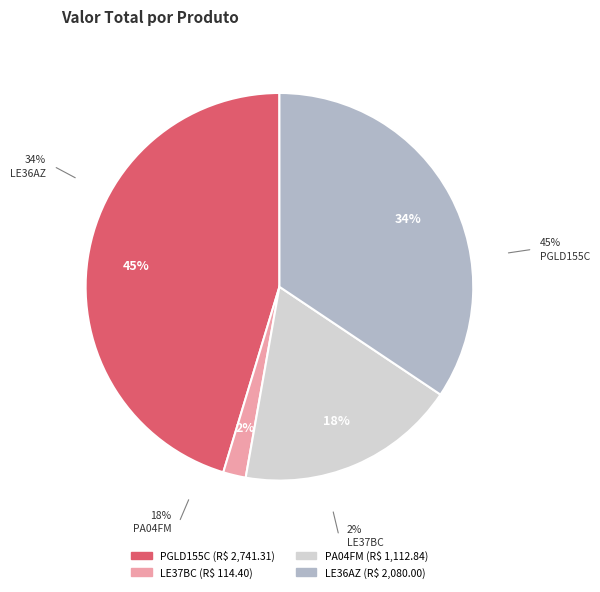

Count the number of slices in the pie.

4